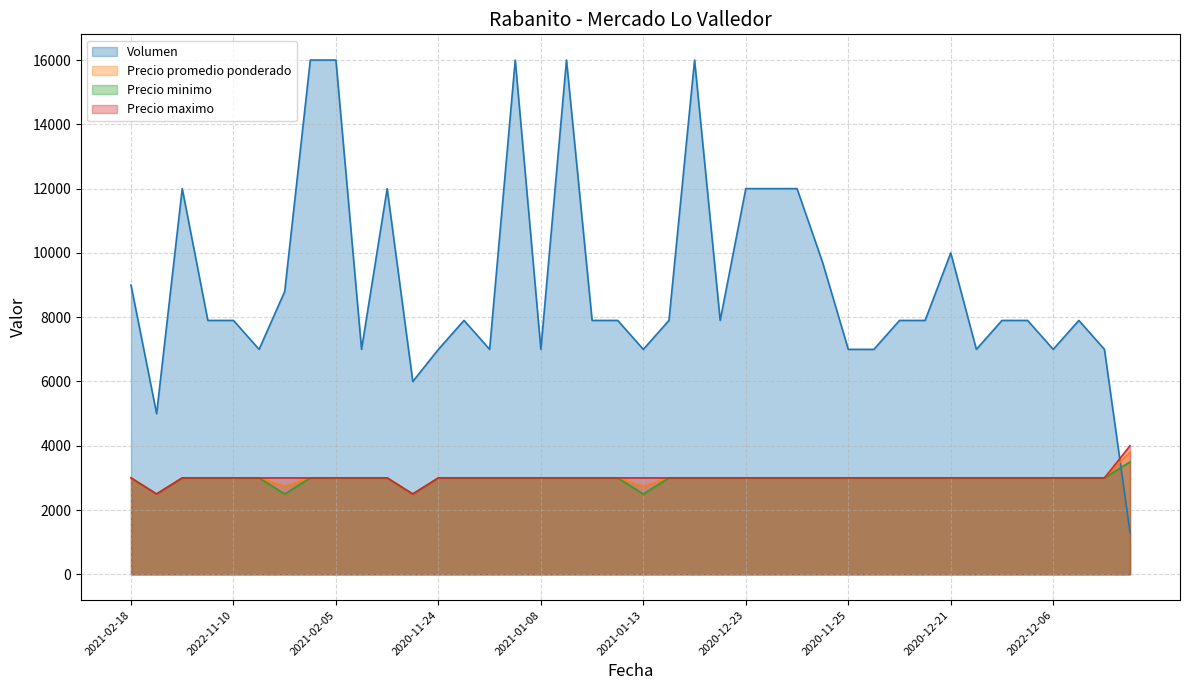

What is the minimum value for Volumen?

1300